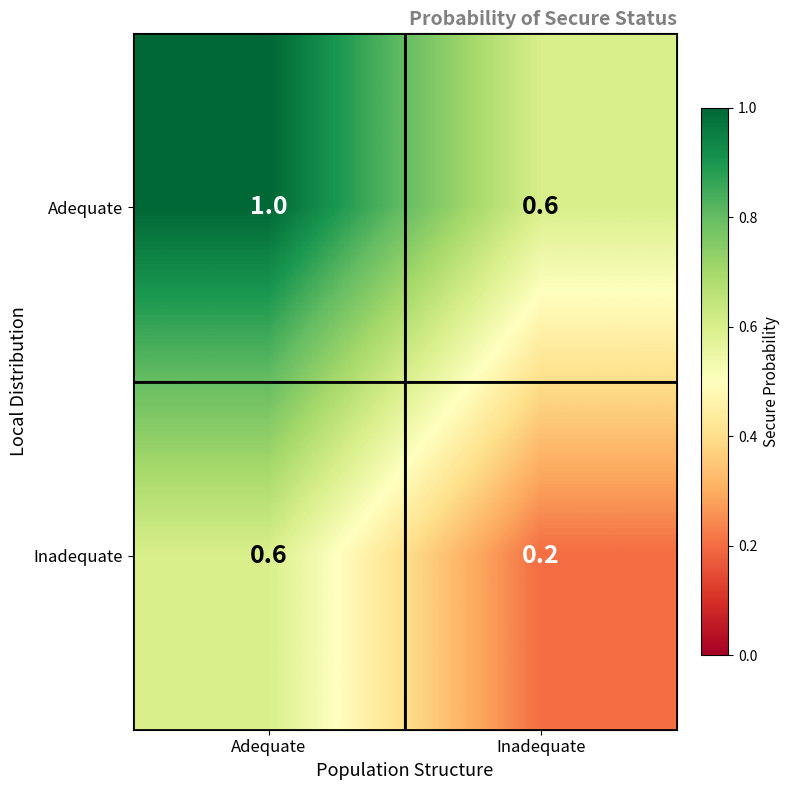

What is the difference between the highest and lowest values at Adequate?

0.4